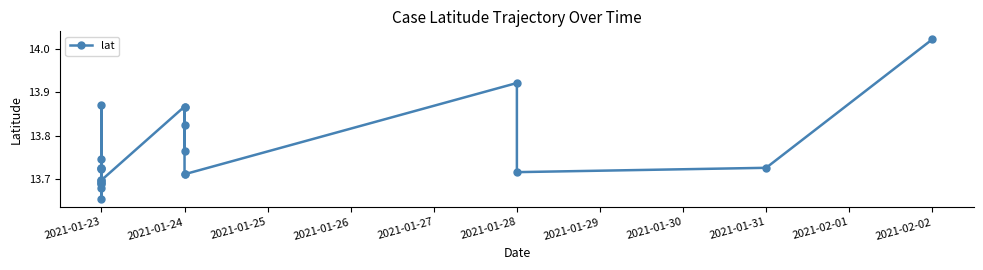

How many points are higher than both their immediate neighbors (excluding endpoints)?

7